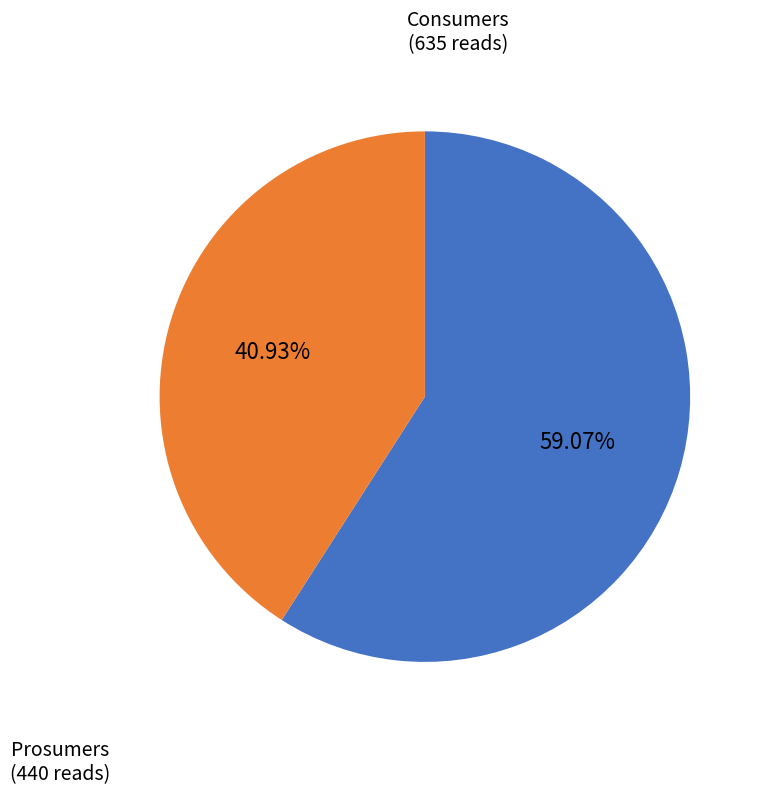

Is there any slice that represents more than half of the pie?

Yes